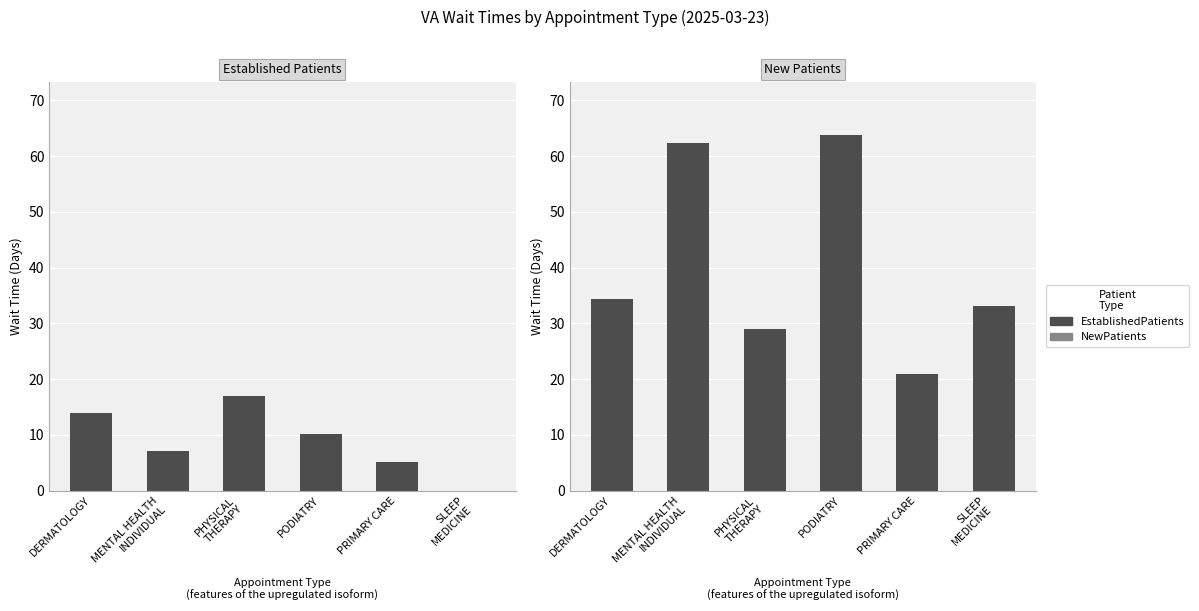

List the labels in order of EstablishedPatients value, largest first.

PHYSICAL
THERAPY, DERMATOLOGY, PODIATRY, MENTAL HEALTH
INDIVIDUAL, PRIMARY CARE, SLEEP
MEDICINE